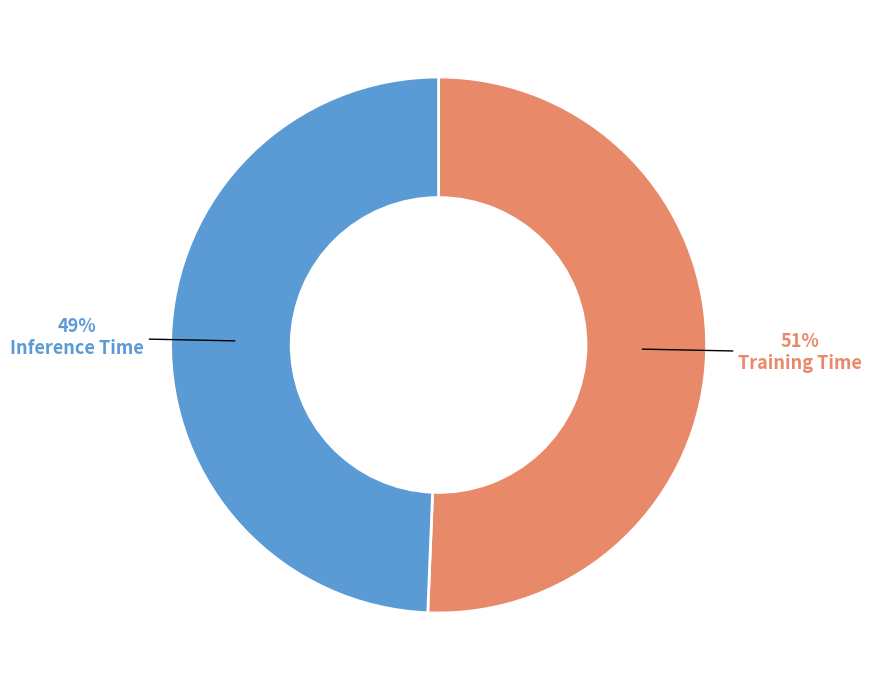

To the nearest percent, what portion does Training Time represent?

51%